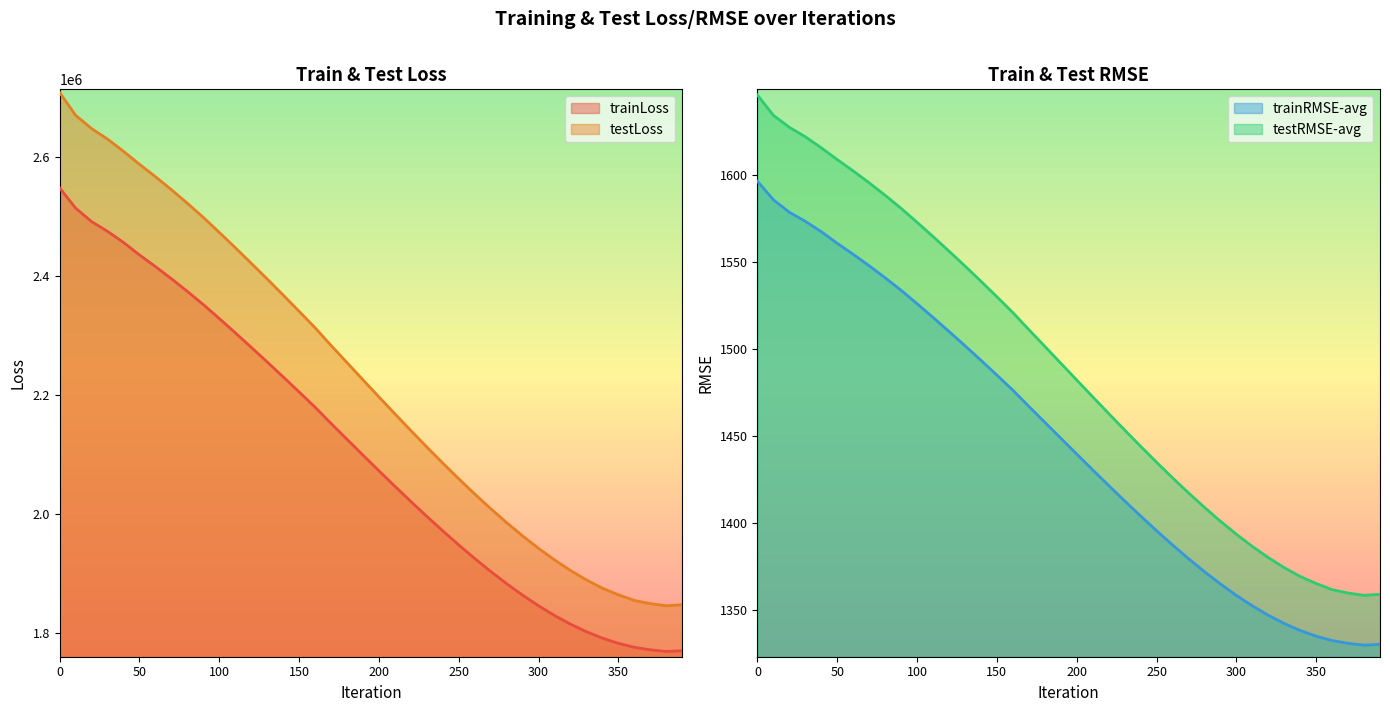

At which label does testLoss reach its minimum?

380